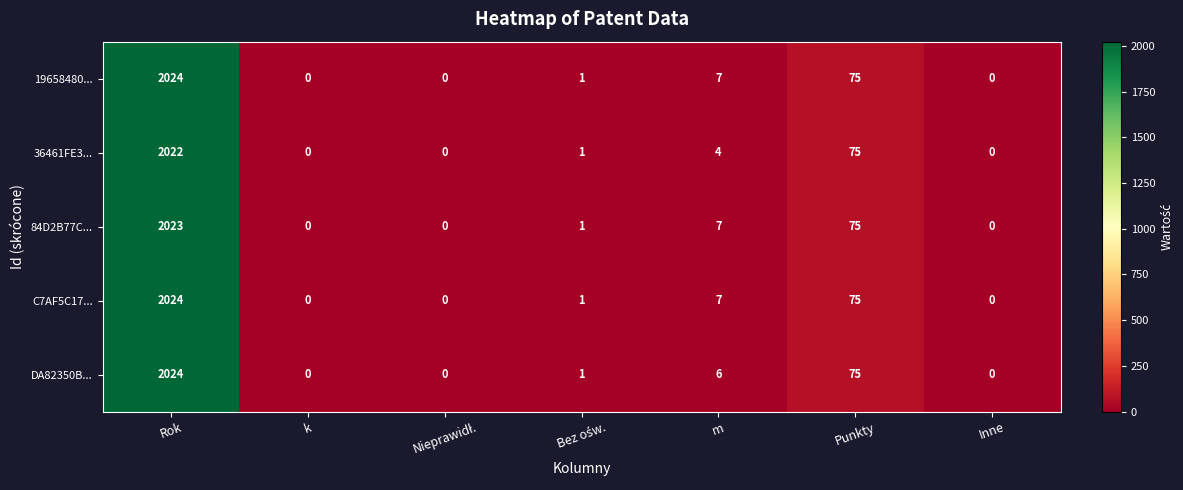

The value of 36461FE3... at k is 0. True or false?

True